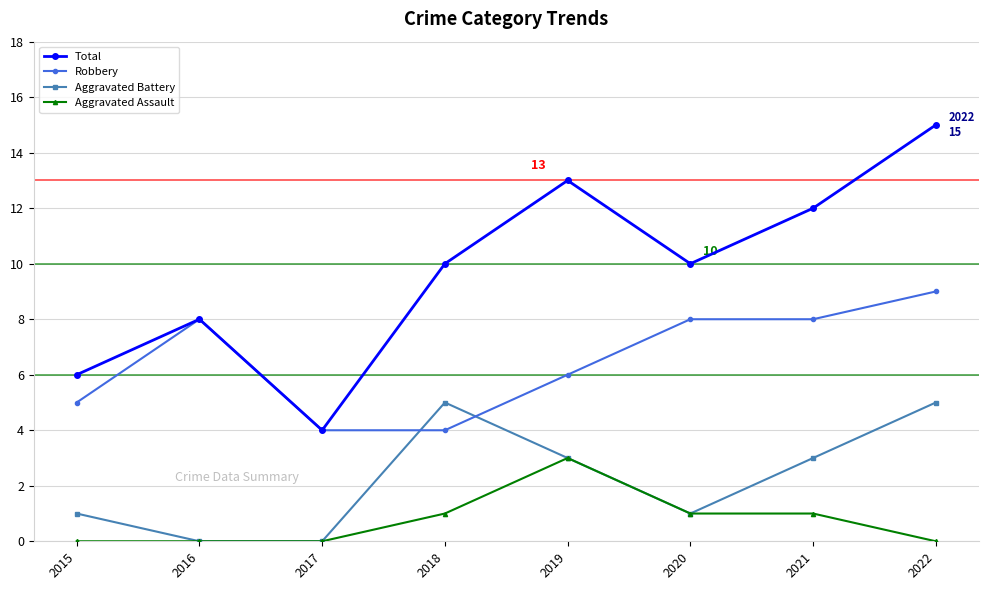

The value of Aggravated Battery at 2021 is 3. True or false?

True